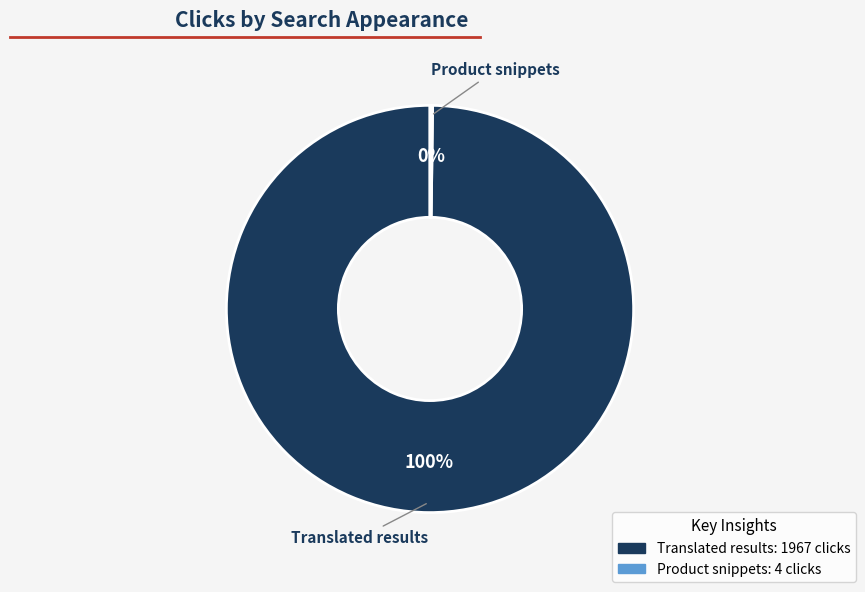

To the nearest percent, what portion does Translated results represent?

100%